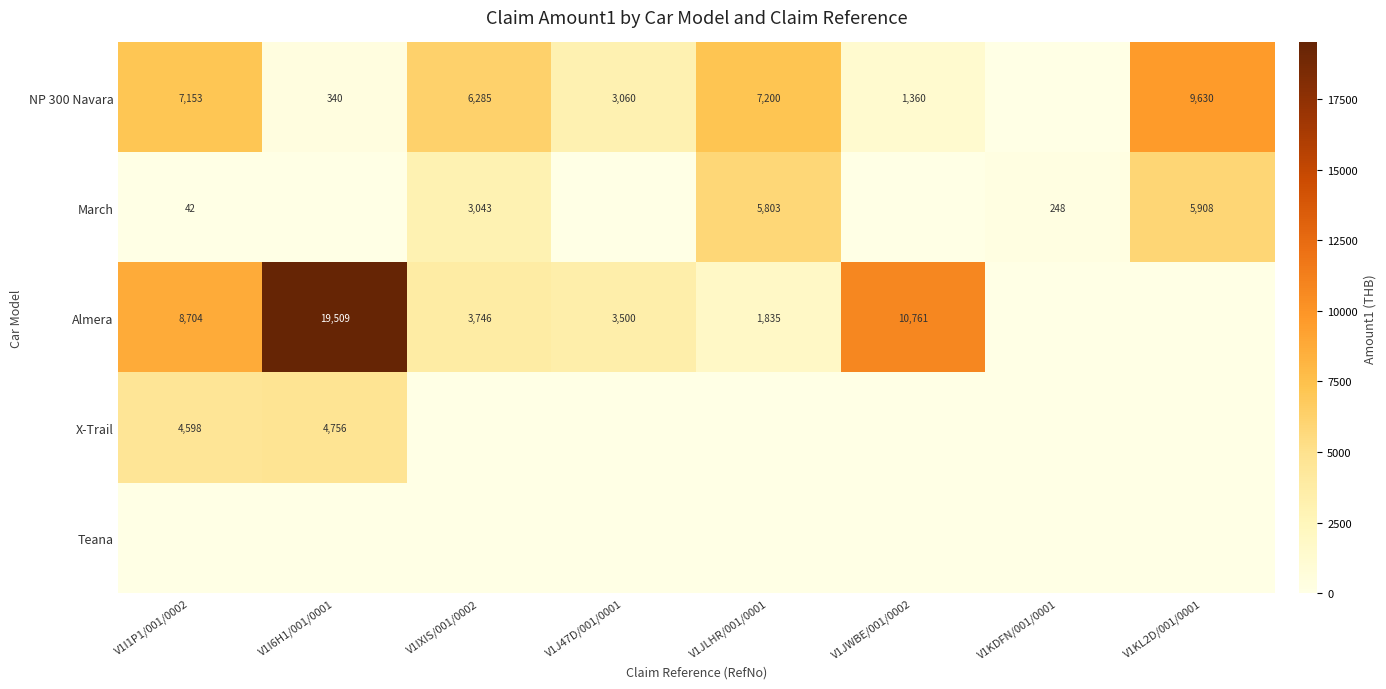

The Almera series shows 10761 at V1JWBE/001/0002. True or false?

True